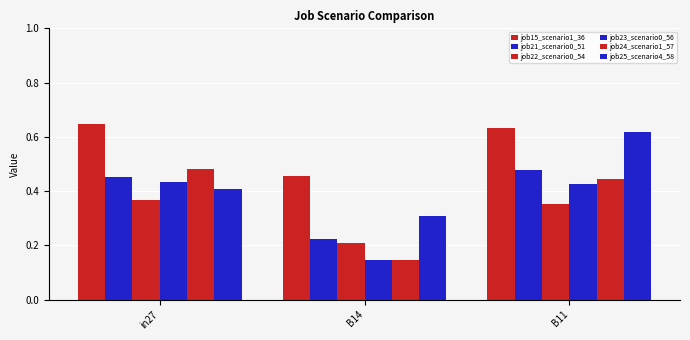

How many groups of bars are there?

3